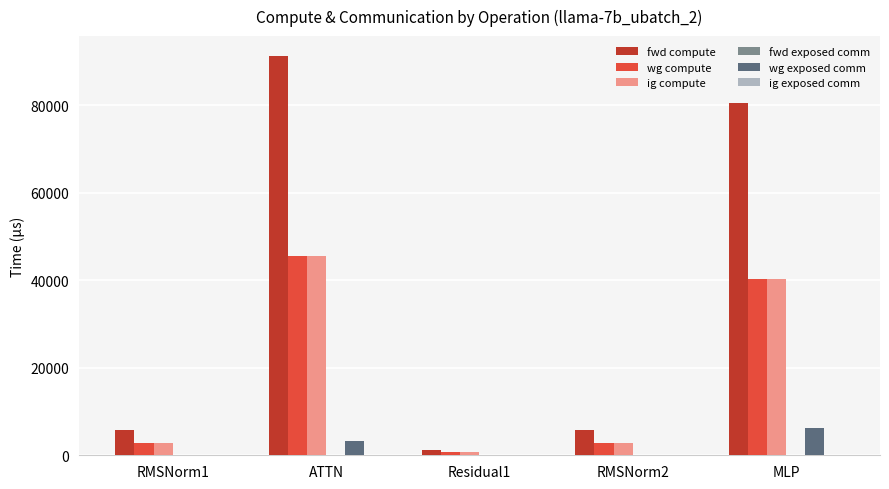

What is the spread (max minus min) of values at Residual1?

1277.9